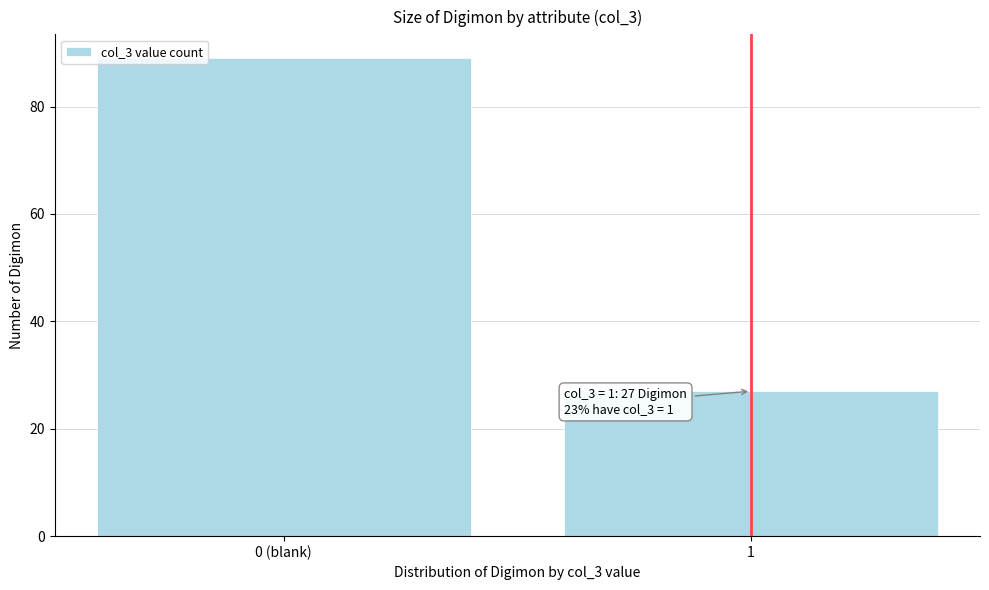

Reading left to right, list all the values displayed in this chart.

0 (blank)=89	1=27